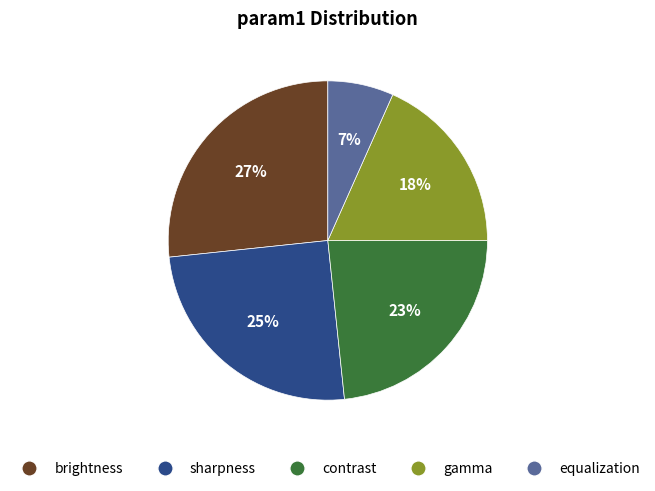

How many slices are in this pie chart?

5